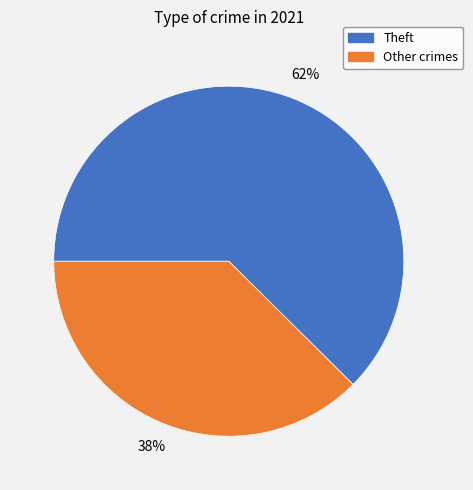

How many segments does this pie chart have?

2